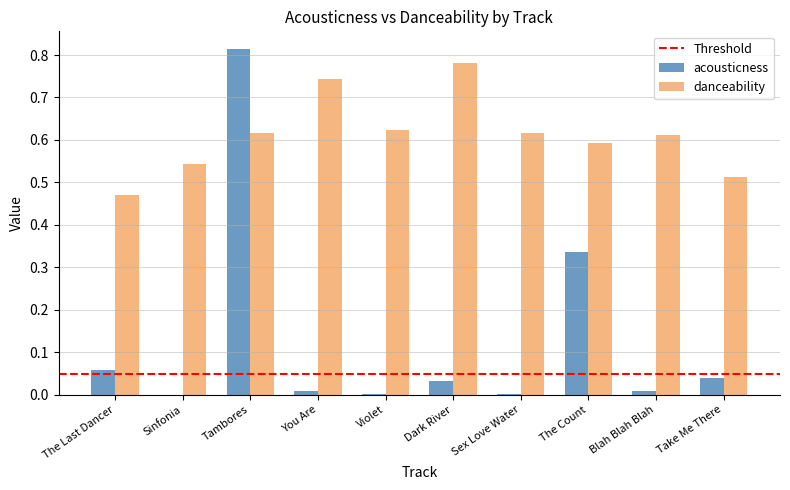

Are the bars horizontal?

No